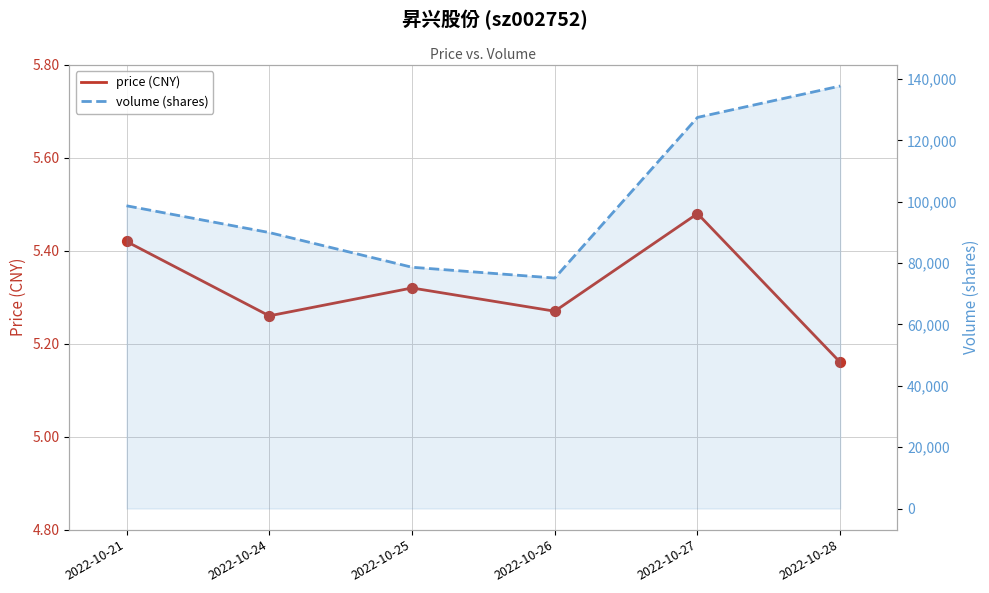

Which series contains the lowest Y value?

price (CNY)